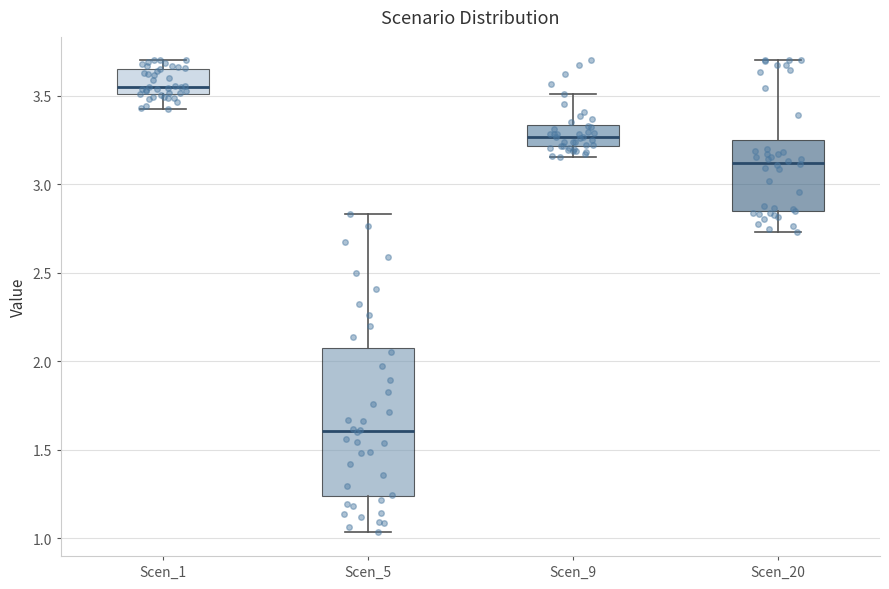

Which box's median line is the highest?

Scen_1